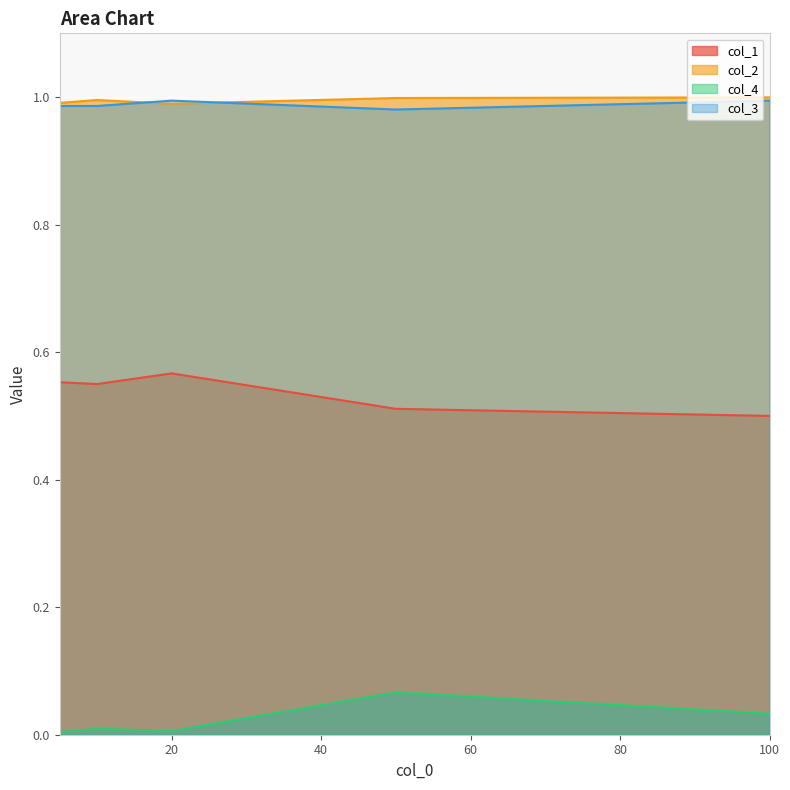

True or false: col_1 and col_4 cross at least once.

False